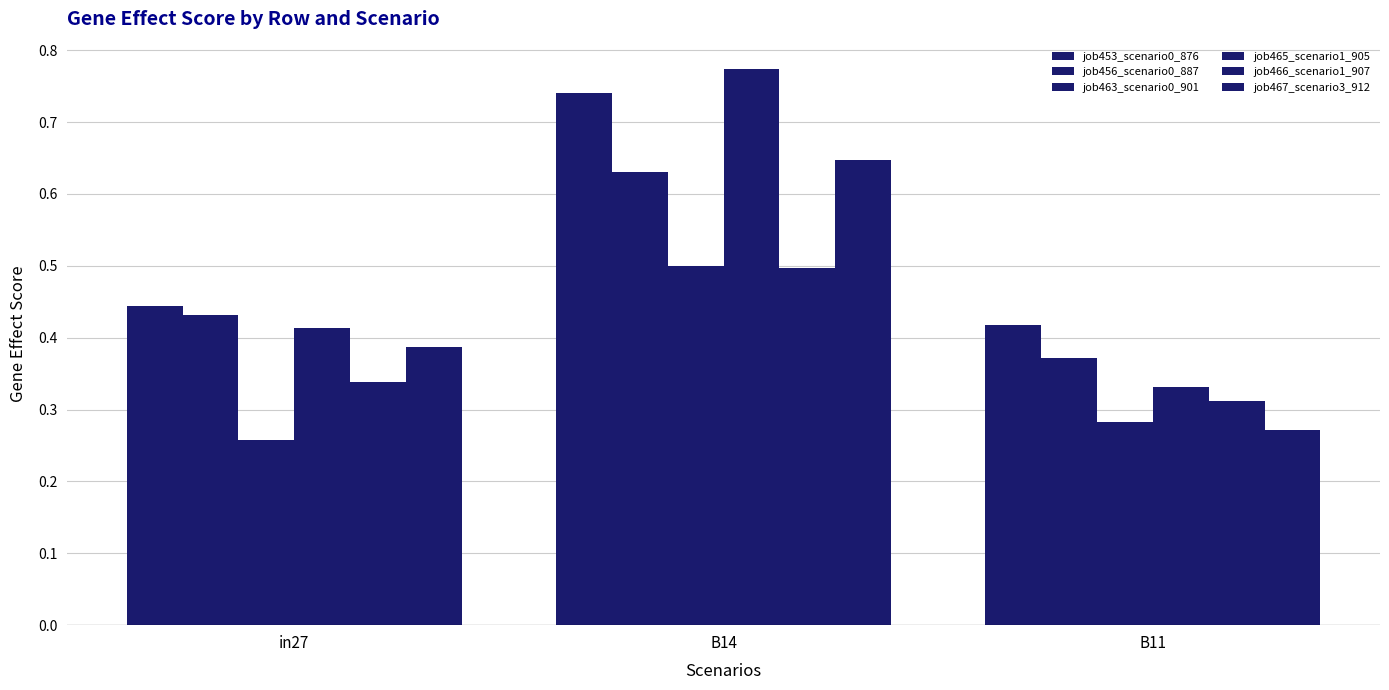

How many categories are shown in the chart?

3